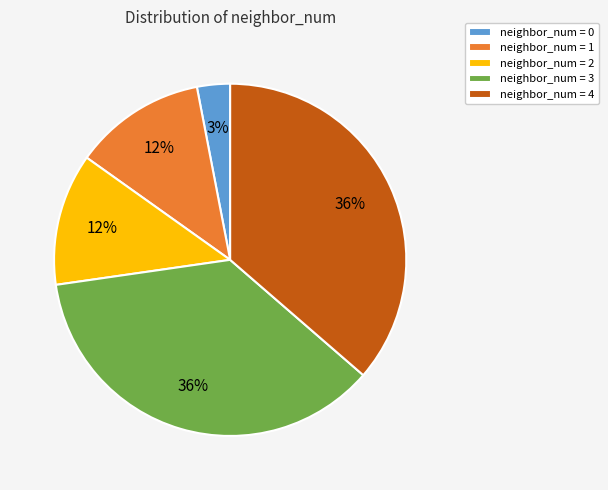

To the nearest percent, what is the difference between the largest and smallest slice percentages?

33%